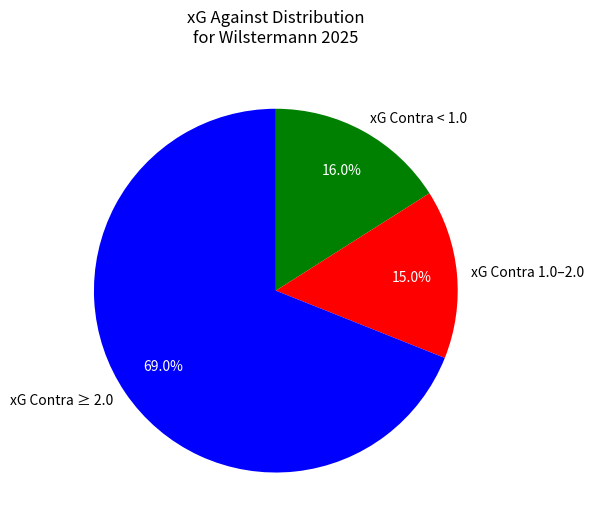

Is there a majority slice in this chart?

Yes